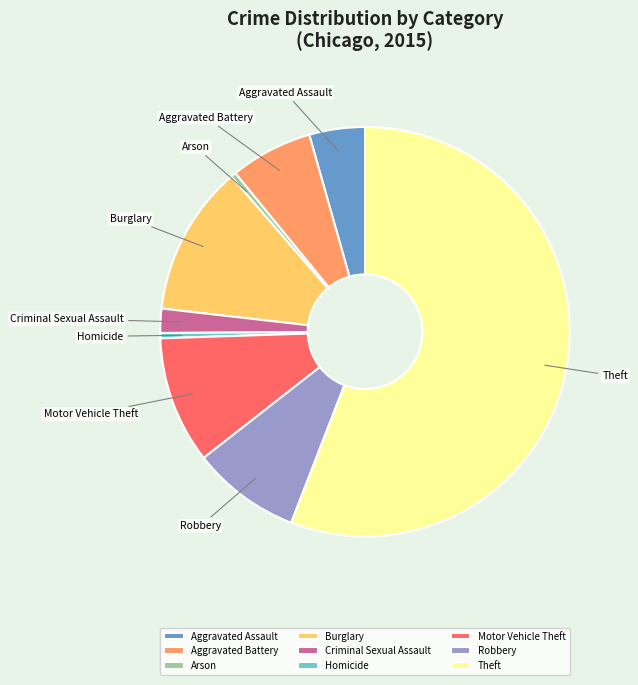

Do Theft and Aggravated Assault together represent more than half of the pie?

Yes